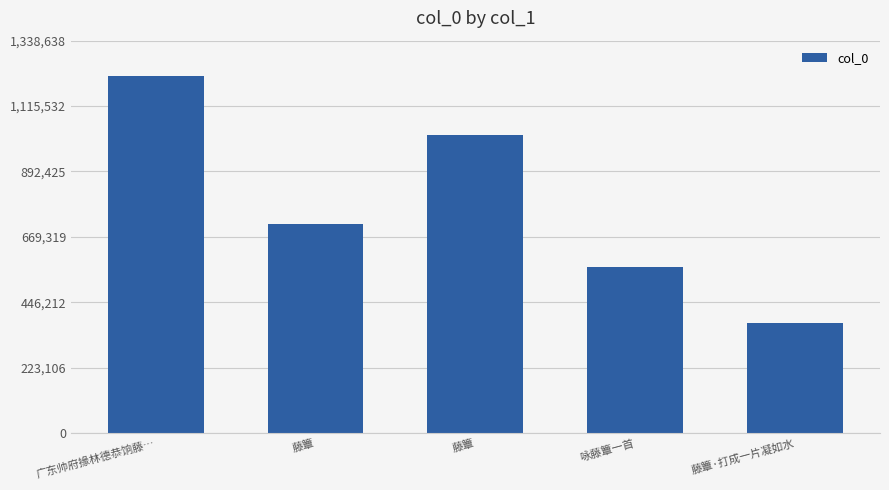

Are the bars horizontal?

No